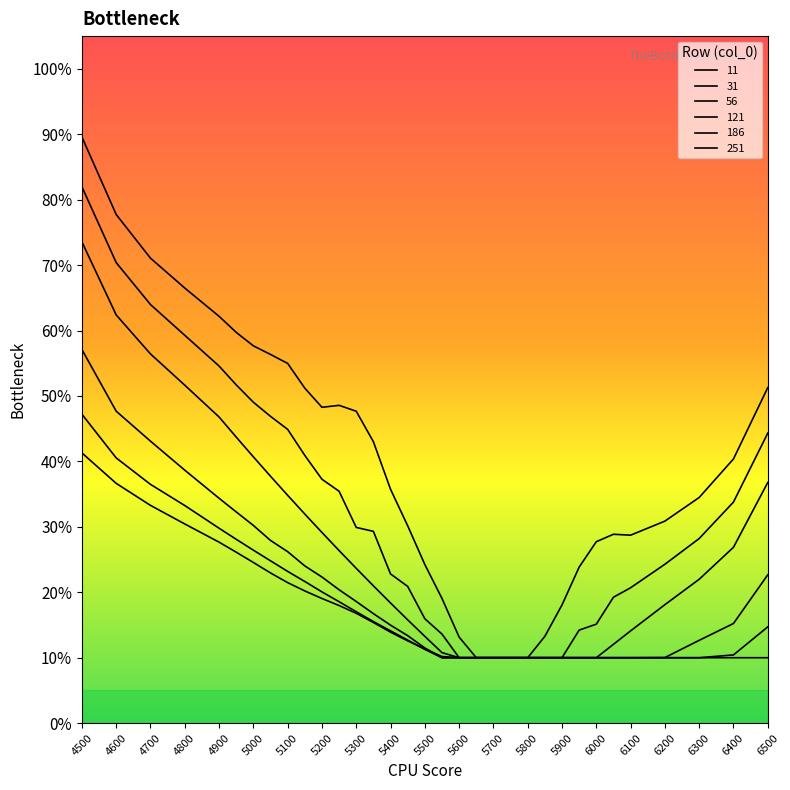

Does the chart display data point markers on the line(s)?

No